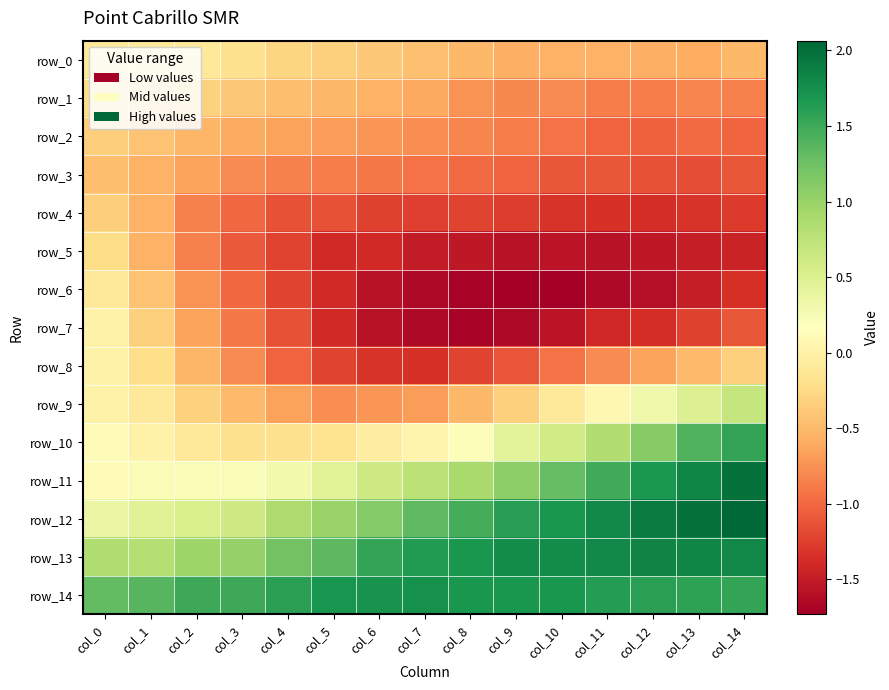

Reading left to right, extract all data points from this chart.

row_0: col_0=-0.1	col_1=-0.1	col_2=-0.1	col_3=-0.2	col_4=-0.3	col_5=-0.3	col_6=-0.4	col_7=-0.4	col_8=-0.5	col_9=-0.6	col_10=-0.6	col_11=-0.6	col_12=-0.6	col_13=-0.6	col_14=-0.5
row_1: col_0=-0.2	col_1=-0.3	col_2=-0.3	col_3=-0.4	col_4=-0.5	col_5=-0.5	col_6=-0.6	col_7=-0.6	col_8=-0.7	col_9=-0.8	col_10=-0.8	col_11=-0.9	col_12=-0.9	col_13=-0.8	col_14=-0.8
row_2: col_0=-0.3	col_1=-0.4	col_2=-0.5	col_3=-0.6	col_4=-0.7	col_5=-0.7	col_6=-0.7	col_7=-0.8	col_8=-0.8	col_9=-0.9	col_10=-0.9	col_11=-1.0	col_12=-1.0	col_13=-1.0	col_14=-1.0
row_3: col_0=-0.5	col_1=-0.6	col_2=-0.6	col_3=-0.8	col_4=-0.8	col_5=-0.9	col_6=-0.9	col_7=-0.9	col_8=-1.0	col_9=-1.0	col_10=-1.1	col_11=-1.1	col_12=-1.1	col_13=-1.2	col_14=-1.1
row_4: col_0=-0.3	col_1=-0.6	col_2=-0.9	col_3=-1.0	col_4=-1.1	col_5=-1.1	col_6=-1.2	col_7=-1.3	col_8=-1.2	col_9=-1.3	col_10=-1.3	col_11=-1.3	col_12=-1.4	col_13=-1.3	col_14=-1.3
row_5: col_0=-0.2	col_1=-0.6	col_2=-0.9	col_3=-1.1	col_4=-1.2	col_5=-1.4	col_6=-1.4	col_7=-1.5	col_8=-1.5	col_9=-1.6	col_10=-1.6	col_11=-1.6	col_12=-1.5	col_13=-1.5	col_14=-1.4
row_6: col_0=-0.1	col_1=-0.4	col_2=-0.7	col_3=-1.0	col_4=-1.2	col_5=-1.4	col_6=-1.6	col_7=-1.7	col_8=-1.7	col_9=-1.7	col_10=-1.7	col_11=-1.6	col_12=-1.6	col_13=-1.5	col_14=-1.4
row_7: col_0=0.0	col_1=-0.3	col_2=-0.6	col_3=-0.9	col_4=-1.1	col_5=-1.4	col_6=-1.6	col_7=-1.7	col_8=-1.7	col_9=-1.7	col_10=-1.6	col_11=-1.4	col_12=-1.4	col_13=-1.2	col_14=-1.1
row_8: col_0=0.0	col_1=-0.2	col_2=-0.5	col_3=-0.8	col_4=-1.0	col_5=-1.2	col_6=-1.3	col_7=-1.3	col_8=-1.2	col_9=-1.1	col_10=-0.9	col_11=-0.8	col_12=-0.6	col_13=-0.5	col_14=-0.3
row_9: col_0=0.0	col_1=-0.1	col_2=-0.3	col_3=-0.5	col_4=-0.7	col_5=-0.8	col_6=-0.7	col_7=-0.7	col_8=-0.5	col_9=-0.3	col_10=-0.1	col_11=0.1	col_12=0.3	col_13=0.5	col_14=0.7
row_10: col_0=0.1	col_1=0.0	col_2=-0.1	col_3=-0.2	col_4=-0.2	col_5=-0.2	col_6=-0.1	col_7=0.0	col_8=0.2	col_9=0.4	col_10=0.6	col_11=0.8	col_12=1.1	col_13=1.4	col_14=1.6
row_11: col_0=0.1	col_1=0.2	col_2=0.2	col_3=0.2	col_4=0.3	col_5=0.5	col_6=0.6	col_7=0.8	col_8=0.9	col_9=1.1	col_10=1.3	col_11=1.5	col_12=1.7	col_13=1.8	col_14=2.0
row_12: col_0=0.4	col_1=0.5	col_2=0.5	col_3=0.6	col_4=0.8	col_5=1.0	col_6=1.1	col_7=1.3	col_8=1.5	col_9=1.6	col_10=1.7	col_11=1.8	col_12=1.9	col_13=2.0	col_14=2.1
row_13: col_0=0.8	col_1=0.8	col_2=1.0	col_3=1.0	col_4=1.2	col_5=1.3	col_6=1.5	col_7=1.6	col_8=1.7	col_9=1.8	col_10=1.8	col_11=1.8	col_12=1.8	col_13=1.8	col_14=1.8
row_14: col_0=1.3	col_1=1.4	col_2=1.5	col_3=1.5	col_4=1.6	col_5=1.7	col_6=1.7	col_7=1.7	col_8=1.7	col_9=1.7	col_10=1.7	col_11=1.6	col_12=1.6	col_13=1.6	col_14=1.6